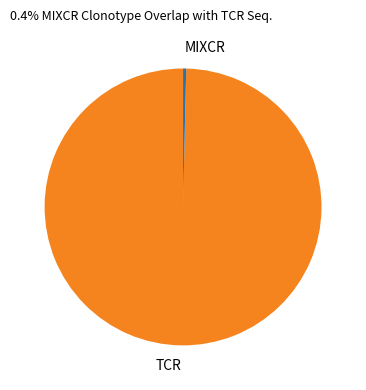

How many segments does this pie chart have?

2